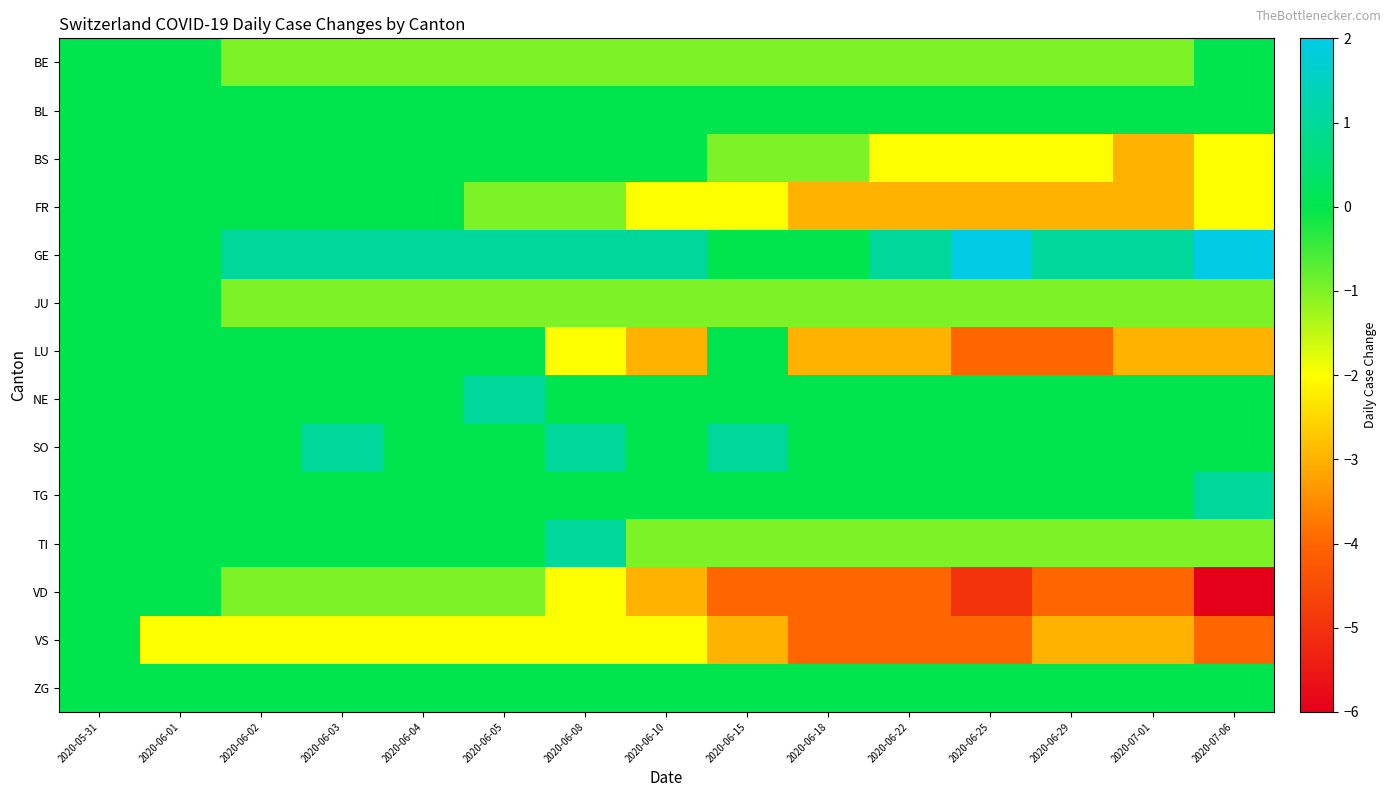

Count the number of categories in the chart.

15